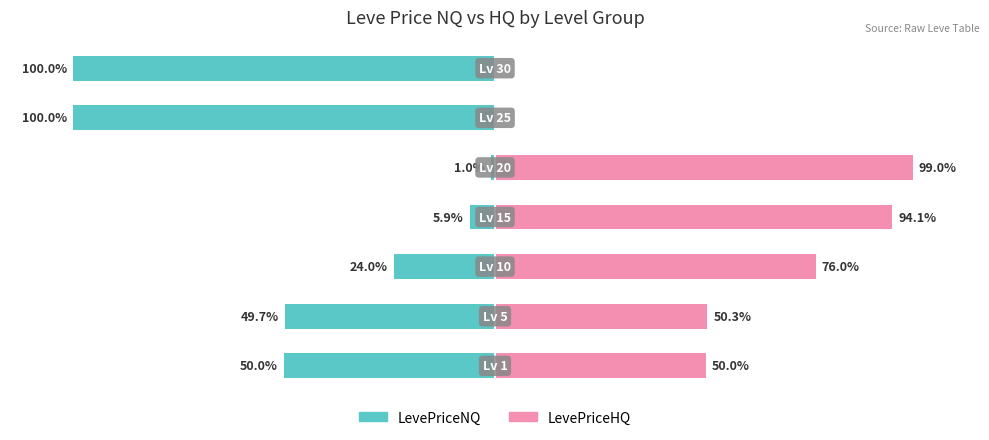

What is the highest value of the LevePriceHQ series?

99.0